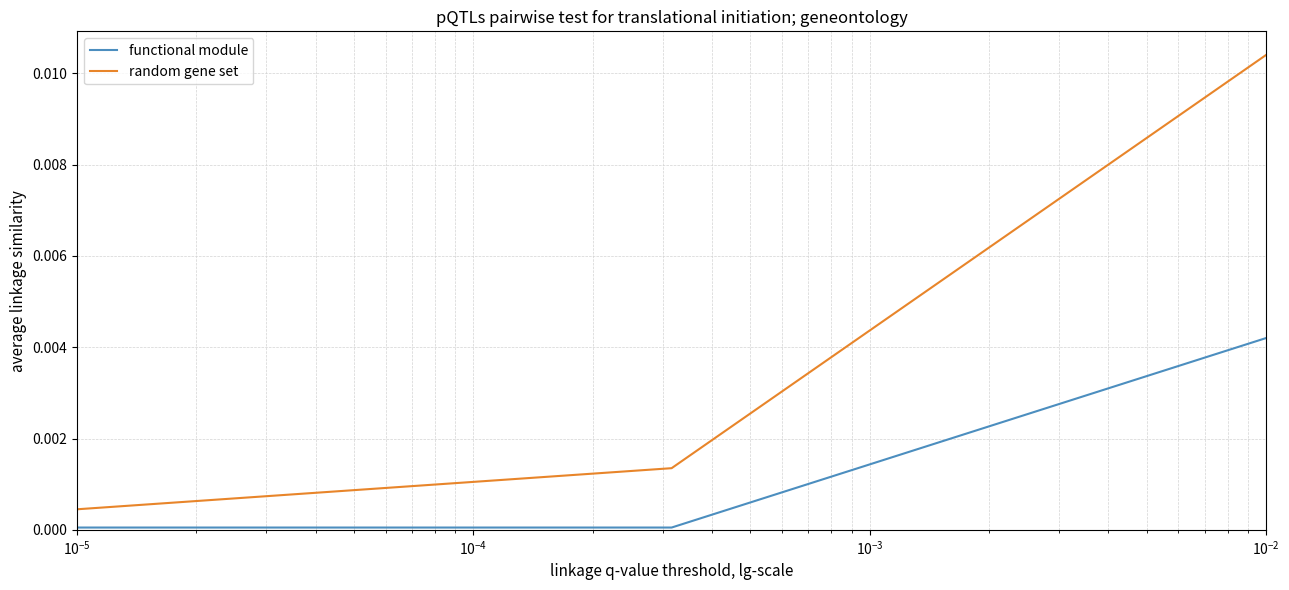

List the series in order of their peak value, highest first.

random gene set, functional module